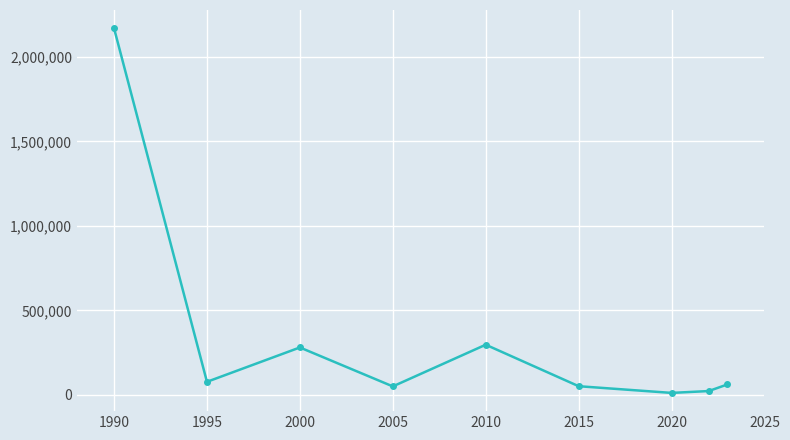

Is this an area chart (filled region under the line)?

No